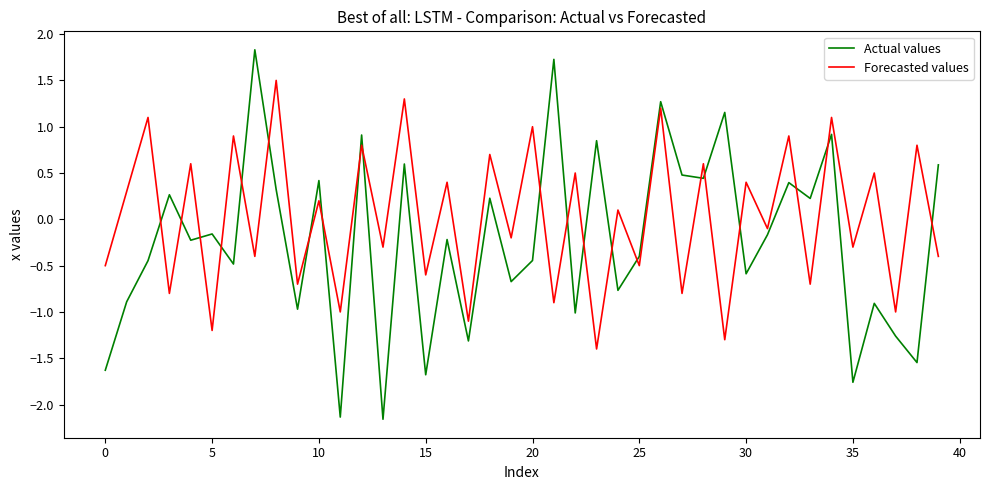

Which series has the largest total across all categories?

Forecasted values